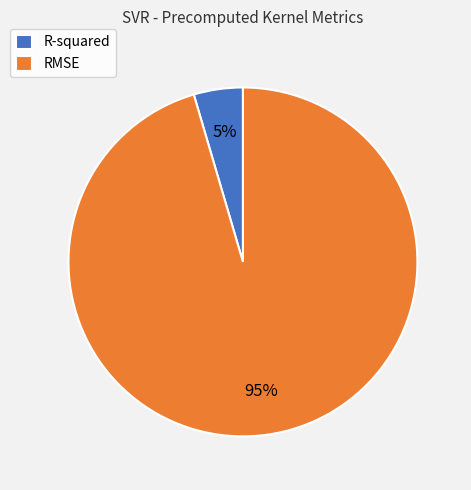

Does R-squared account for over 50% of the chart?

No